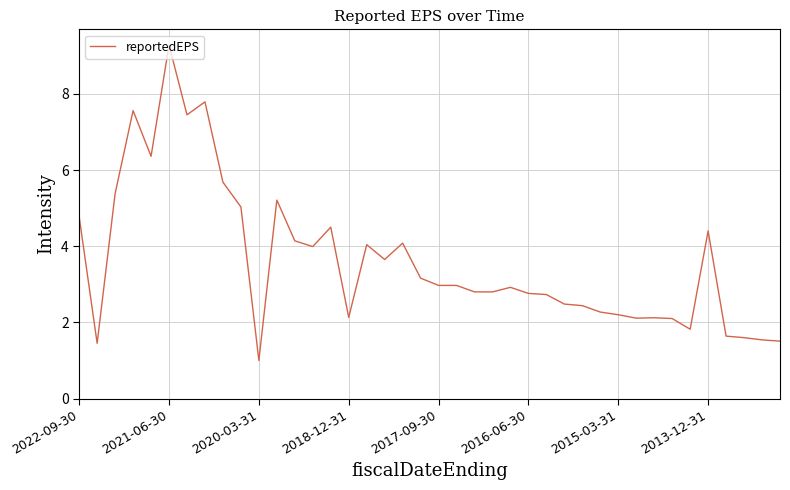

What is the minimum value shown in the chart?

1.0